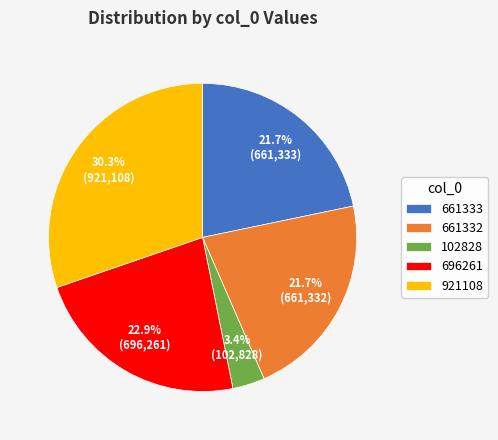

How many segments does this pie chart have?

5